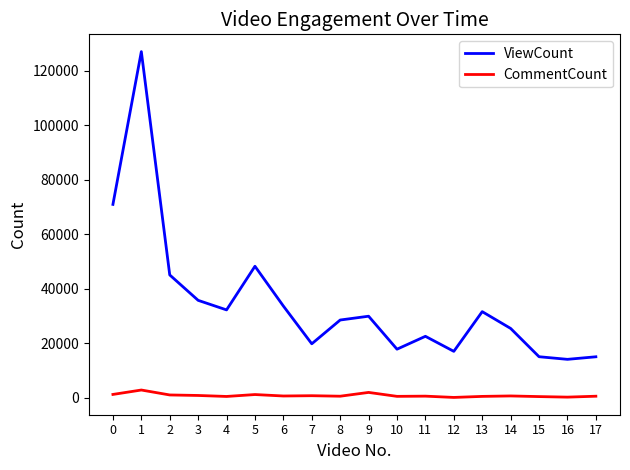

True or false: CommentCount and ViewCount cross at least once.

False